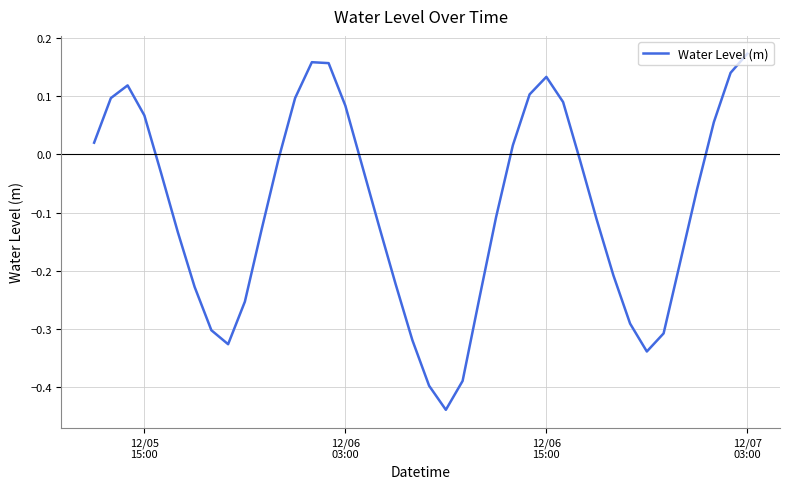

What is the difference between the maximum and minimum values?

0.6